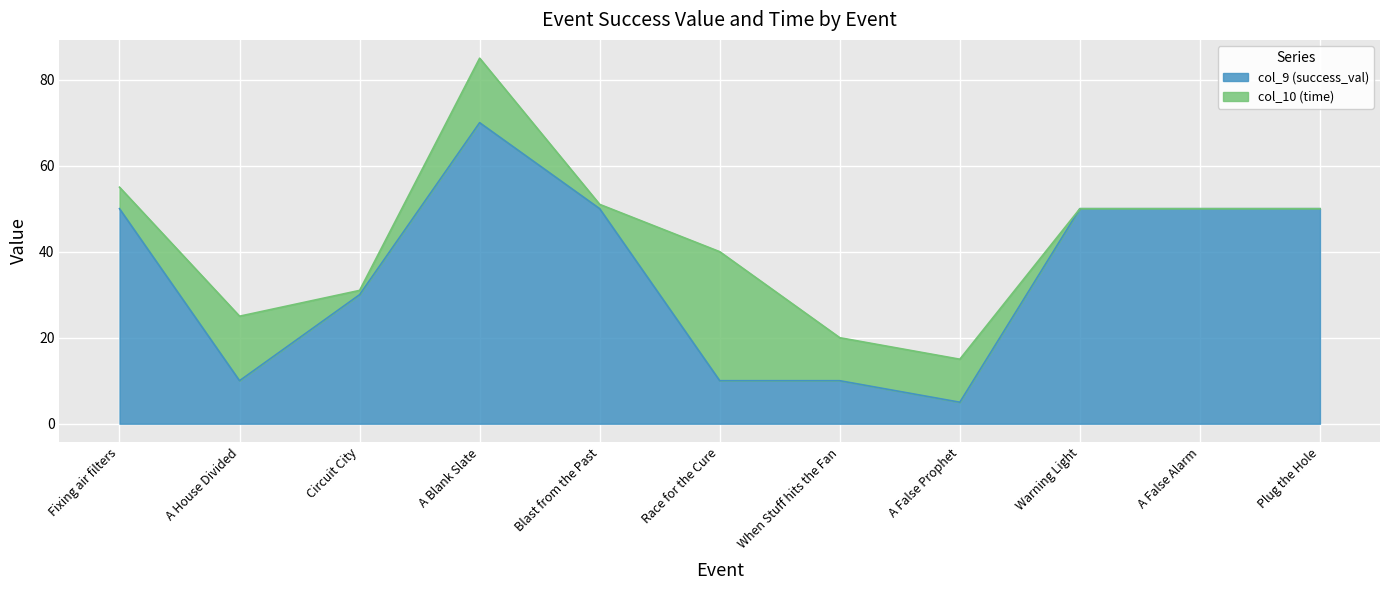

How many data points are above 50?

1